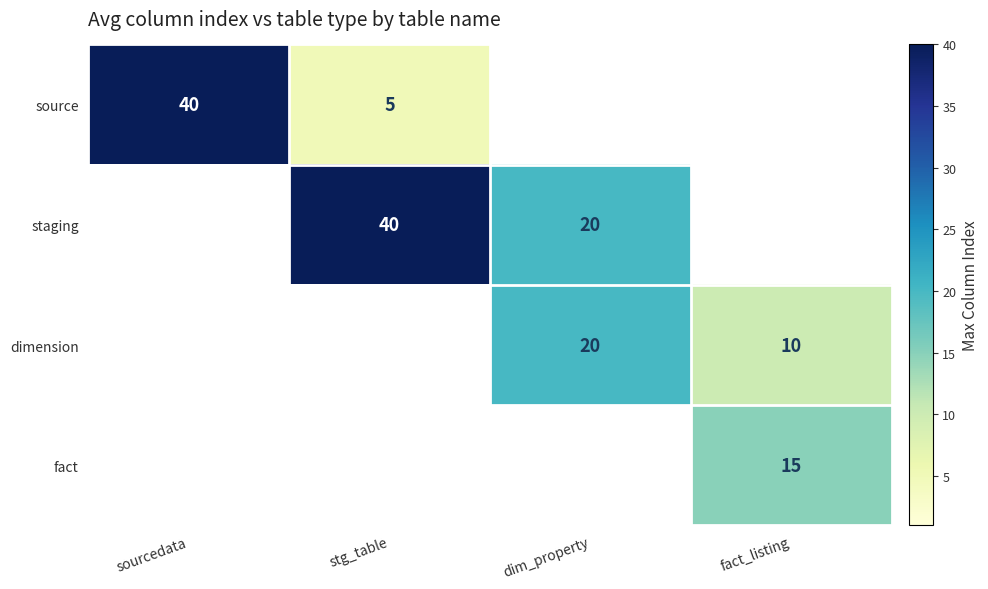

The source series shows 8 at stg_table. True or false?

False